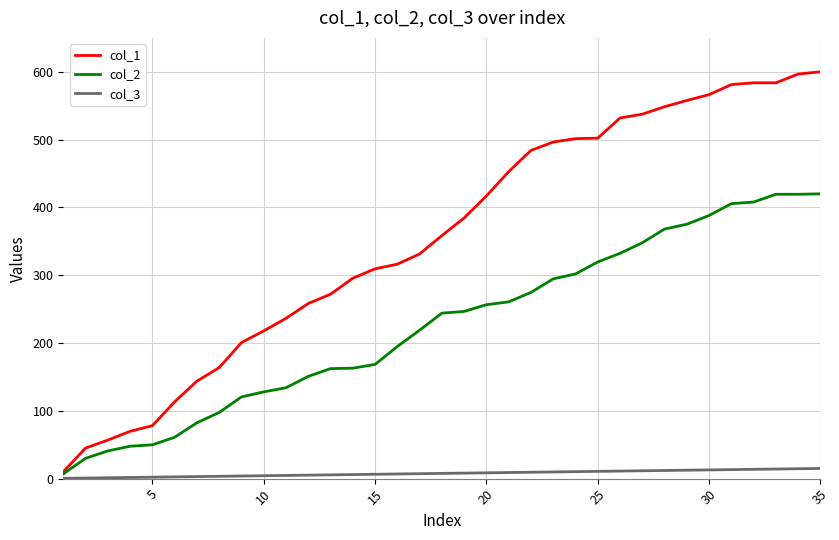

Which series has the largest total across all categories?

col_1